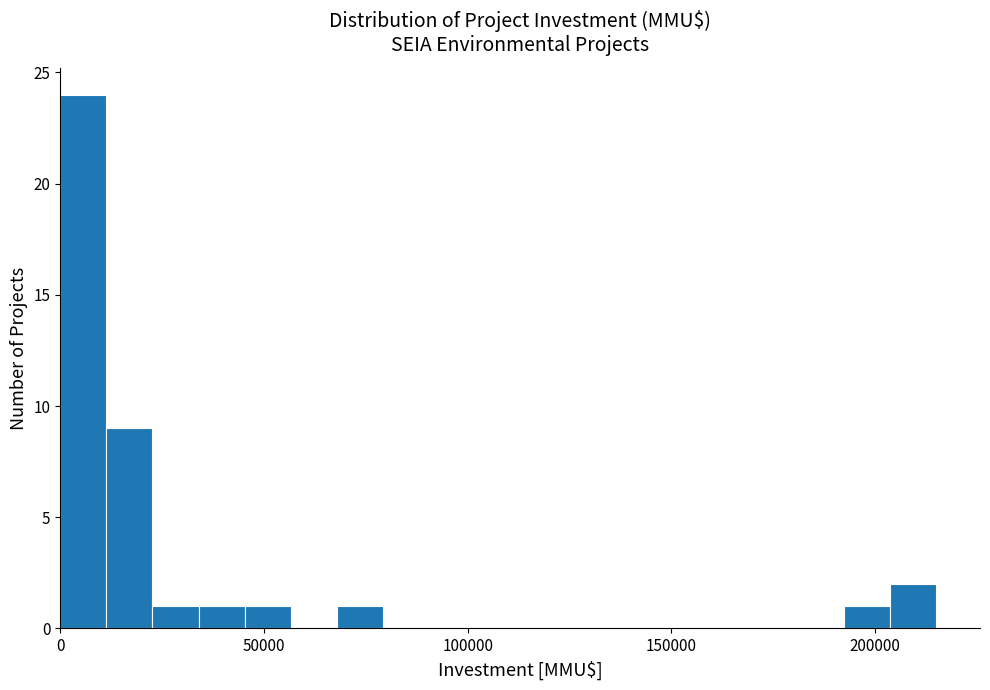

Around what value on the x-axis is the tallest bar? Give the approximate position of its centre, as read against the axis.

5000